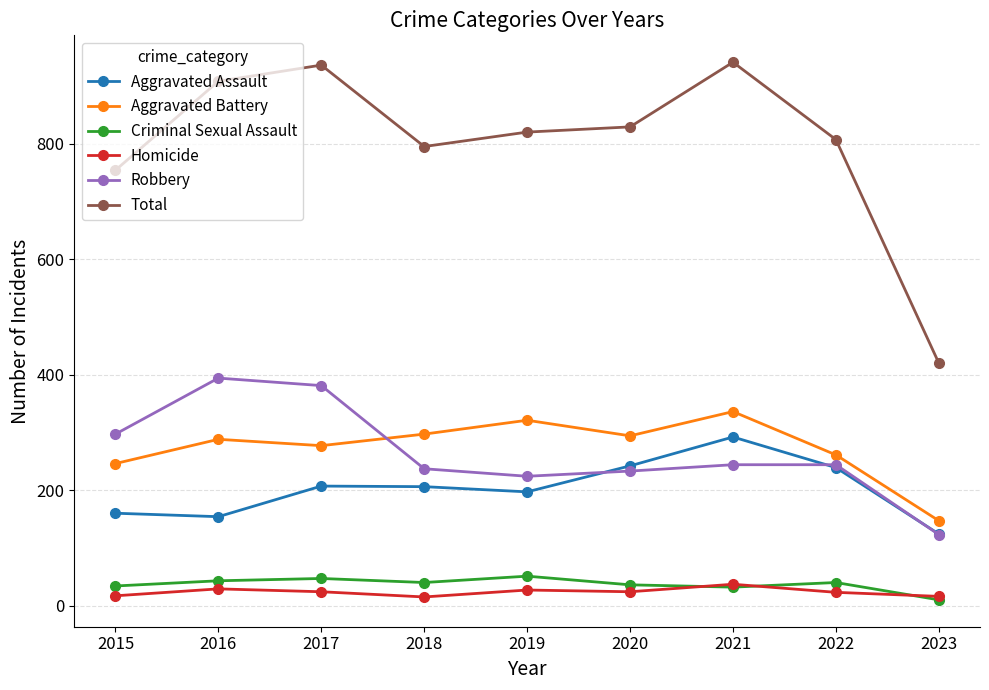

At how many categories does at least one series exceed 586?

8